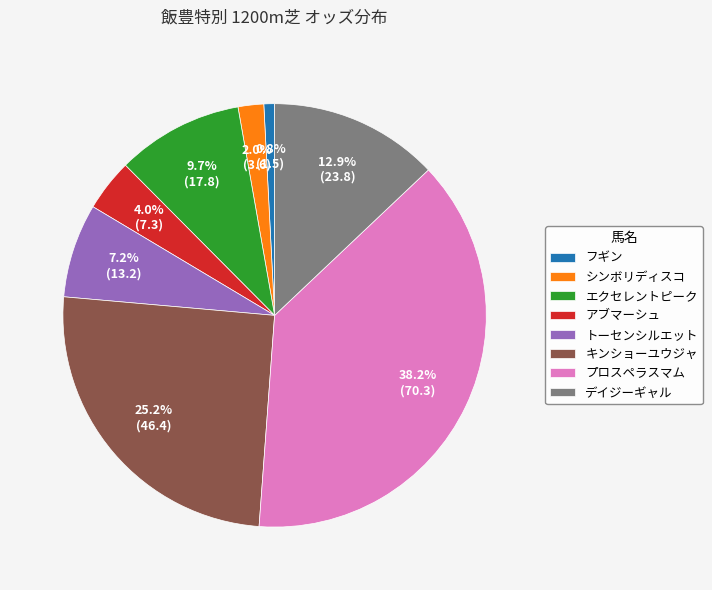

Rank the categories by value from lowest to highest.

フギン, シンボリディスコ, アブマーシュ, トーセンシルエット, エクセレントピーク, デイジーギャル, キンショーユウジャ, プロスペラスマム